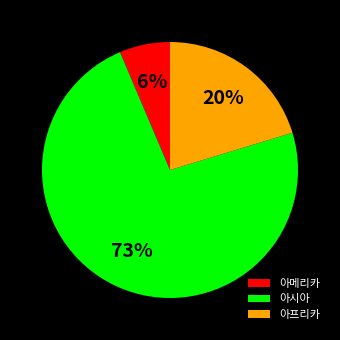

Which slice represents more than half of the pie?

아시아